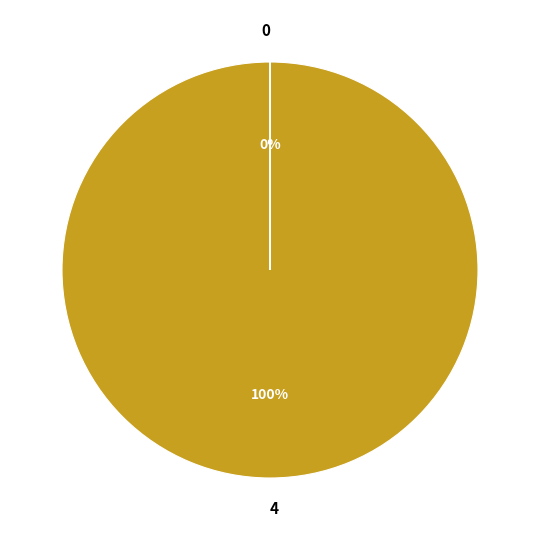

Is there a majority slice in this chart?

Yes